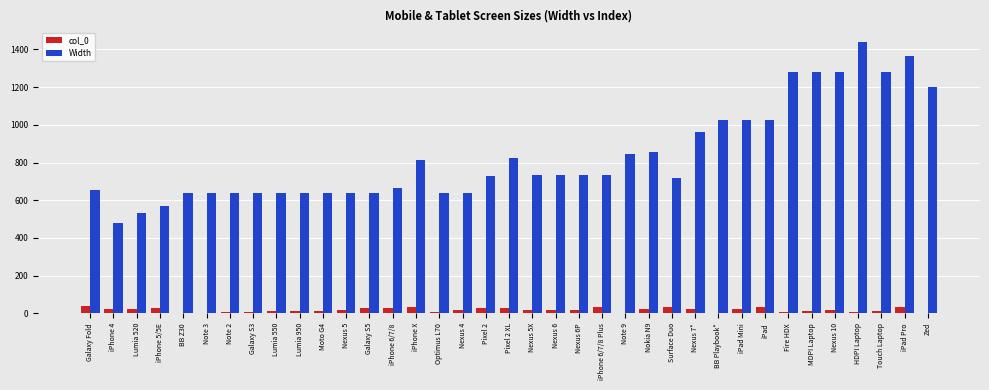

Does the chart contain stacked bars?

No